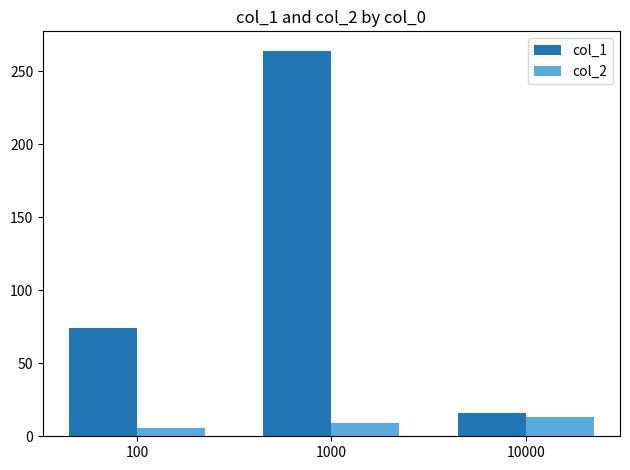

Reading right to left, what are all the values shown in this chart?

col_1: 16	264	74
col_2: 13	9	6